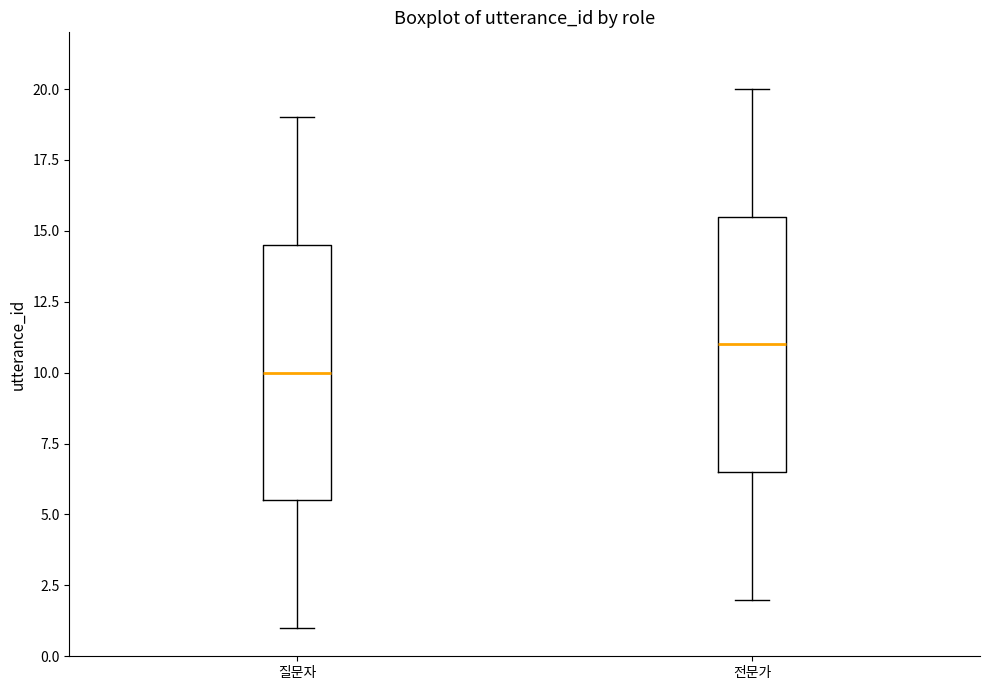

Reading left to right, transcribe this box plot: for each box, give where its median line is, the range the box spans, and where its two whiskers end, as read against the y-axis. The values are not printed on the chart, so give them approximately, as read against the axis.

질문자: median 10.0, box 5.5 to 14.5, whiskers 1.0 to 19.0
전문가: median 11.0, box 6.5 to 15.5, whiskers 2.0 to 20.0